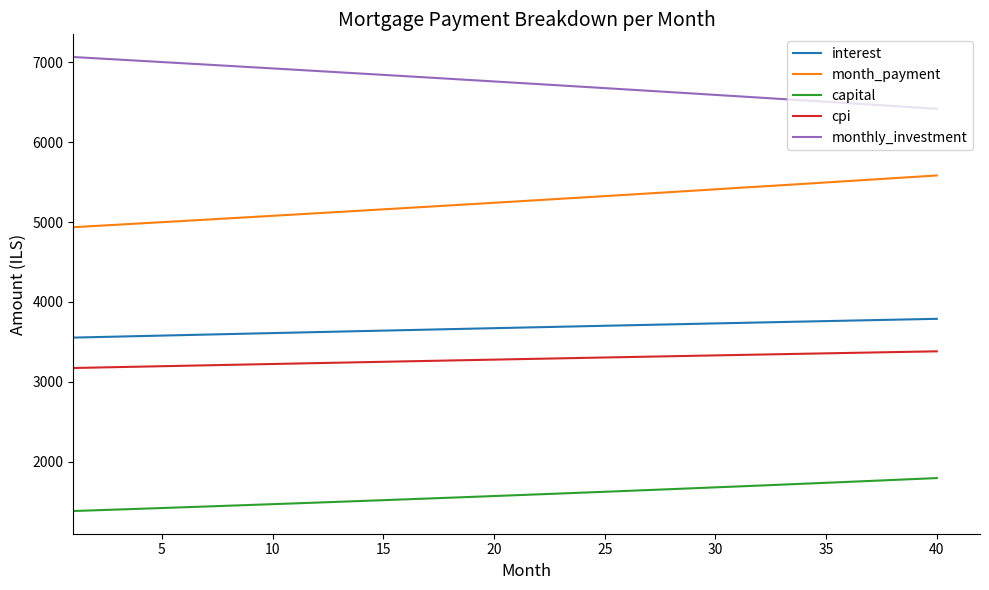

How many values in the interest series exceed 3676?

20